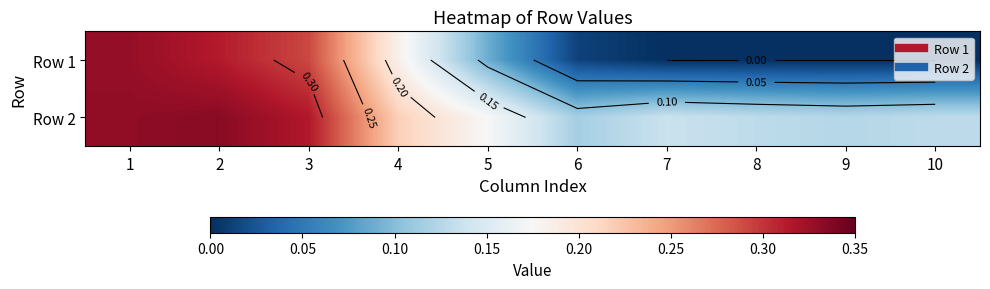

What is the difference between the second highest and minimum values in the Row 2 series?

0.2